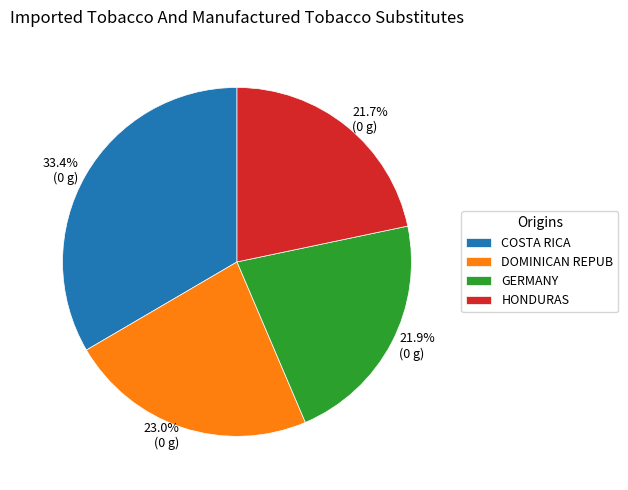

Is 23.0% (0 g) the majority of the pie?

No